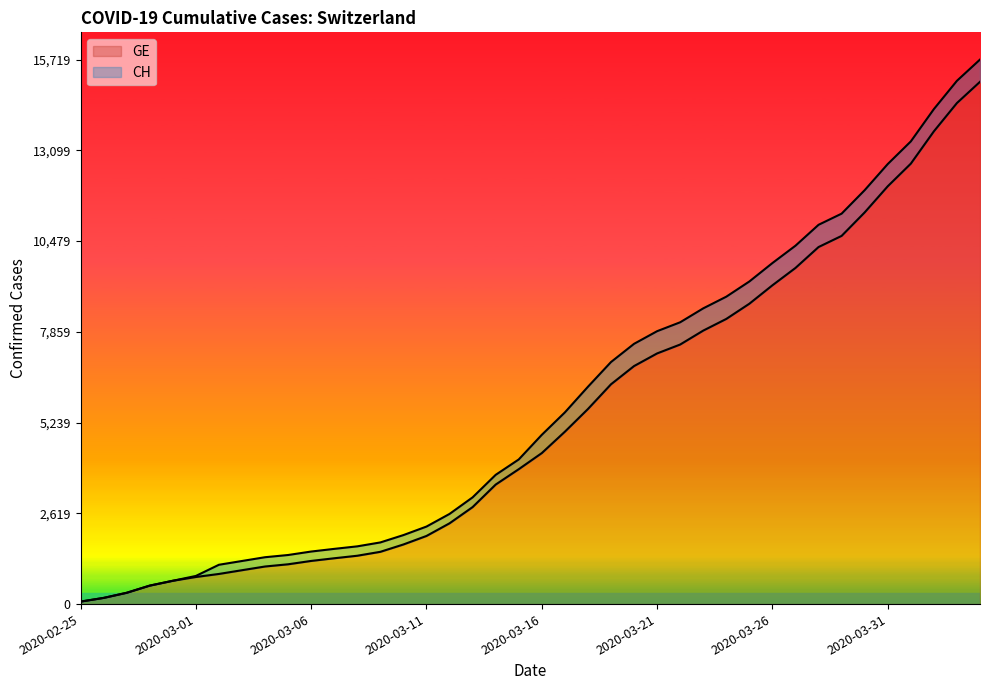

What is the smallest value displayed?

72